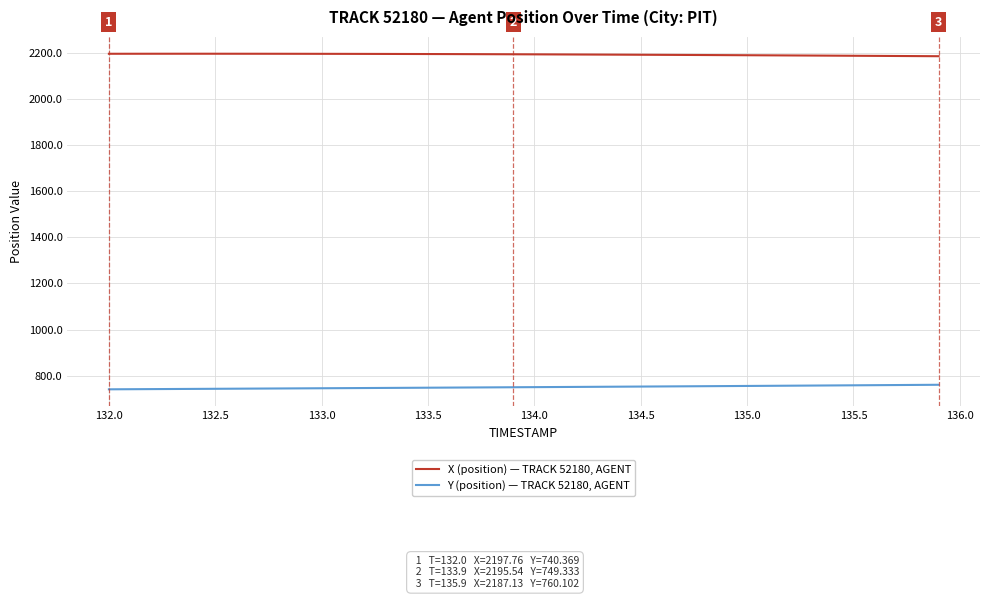

True or false: X (position) — TRACK 52180, AGENT and Y (position) — TRACK 52180, AGENT cross at least once.

False